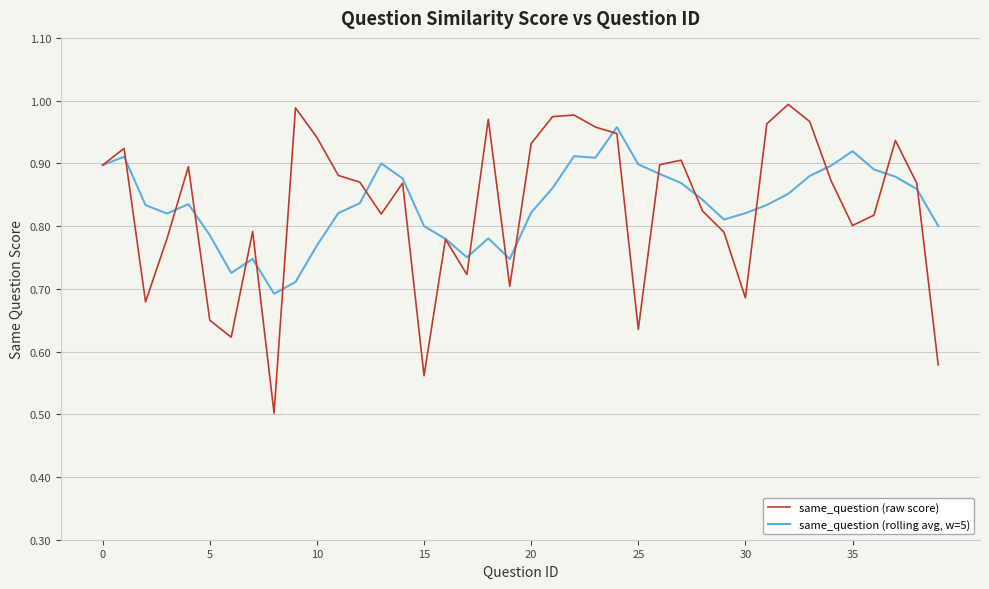

List the series in order of their peak value, highest first.

same_question (raw score), same_question (rolling avg, w=5)